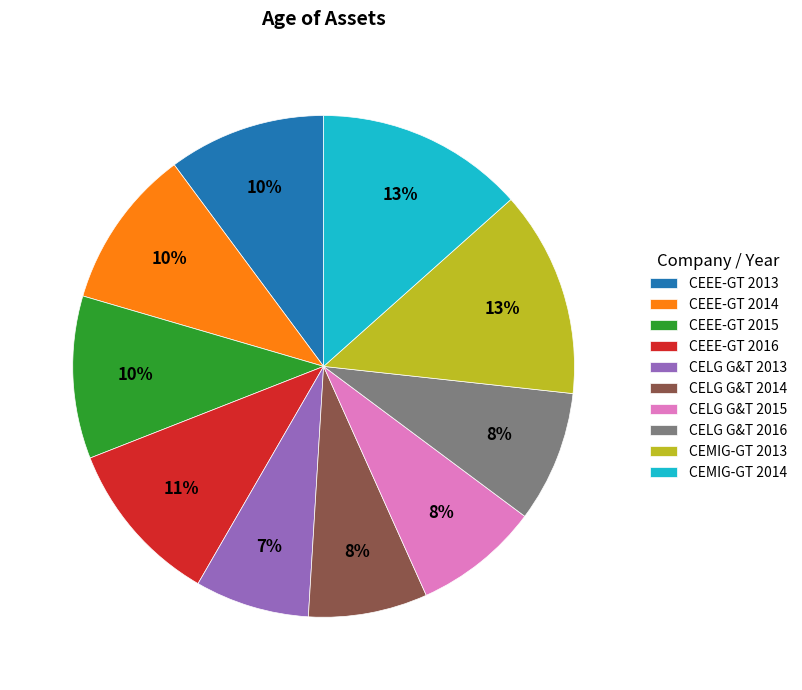

To the nearest percent, what is the difference between the CEEE-GT 2013 and CELG G&T 2015 slice percentages?

2%